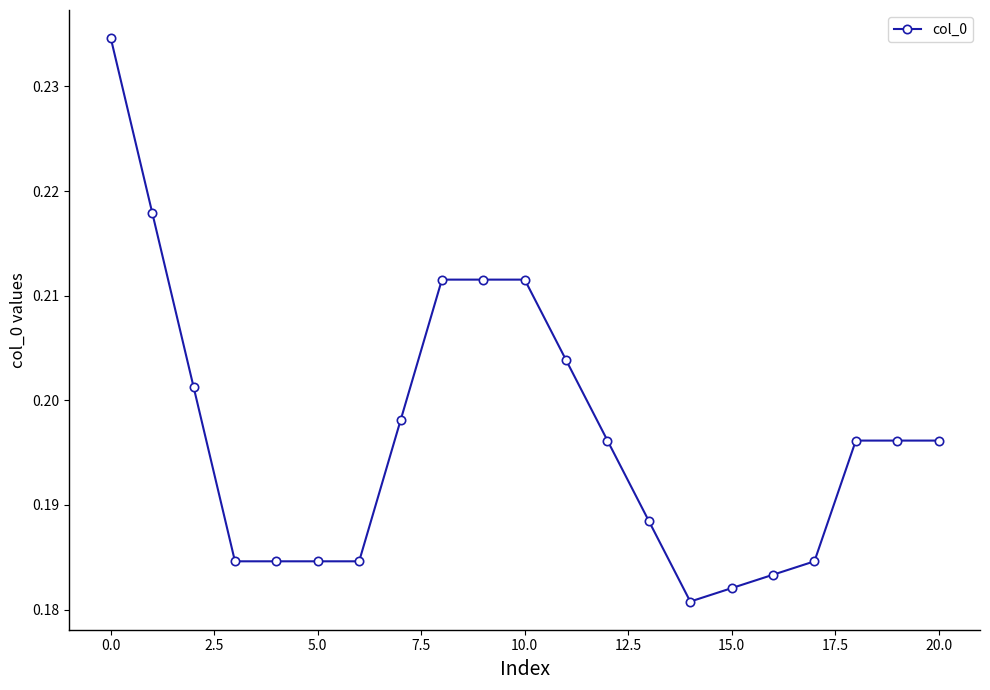

What is the sum of all values?

4.1